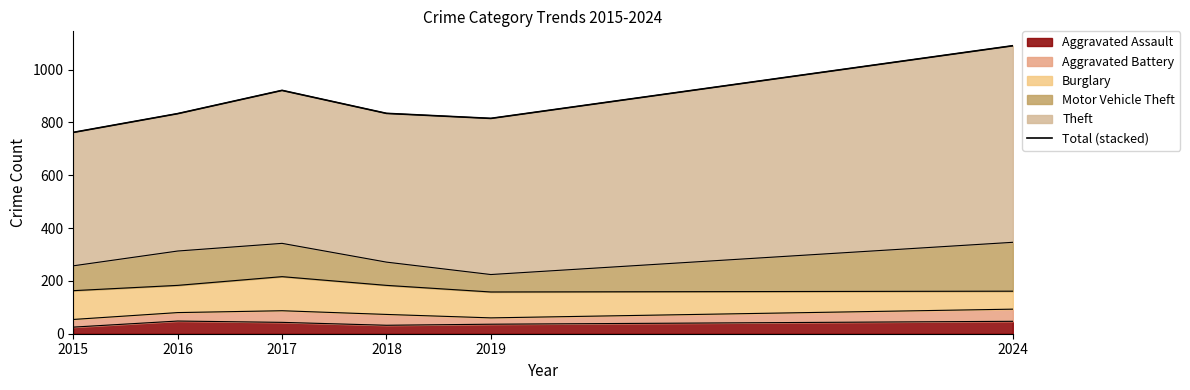

Where is the first local maximum?

2017